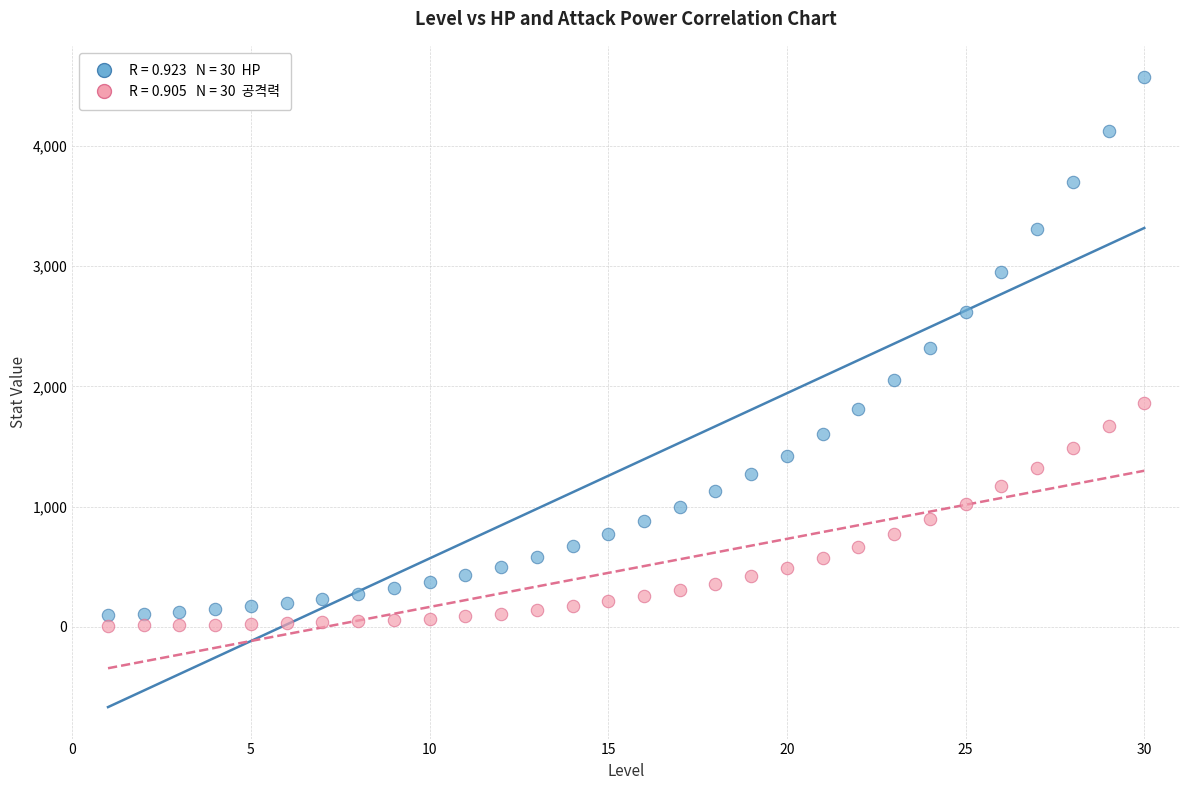

Across all data points, what is the range of Y values (max minus min)?

4560